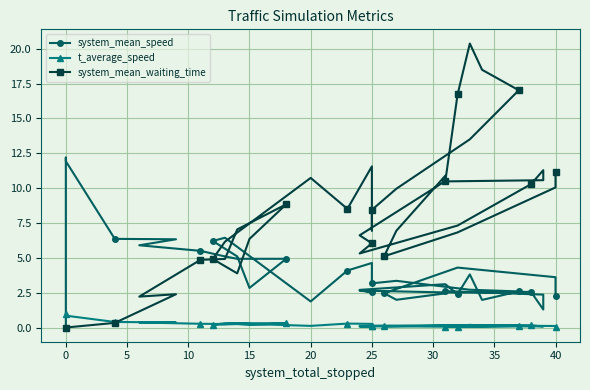

At how many categories does at least one series exceed 11?

10